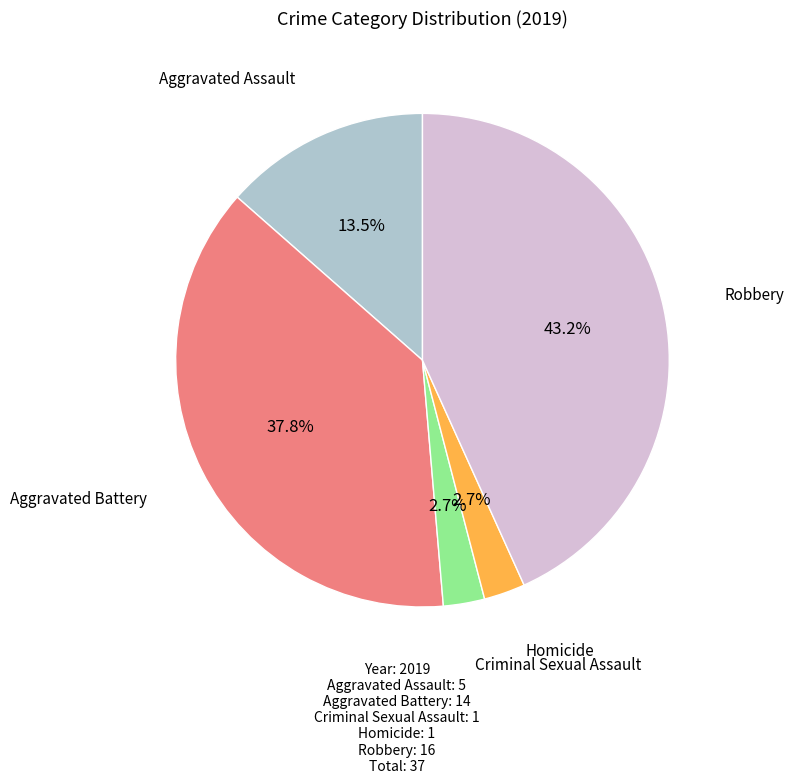

Does any single category account for the majority?

No